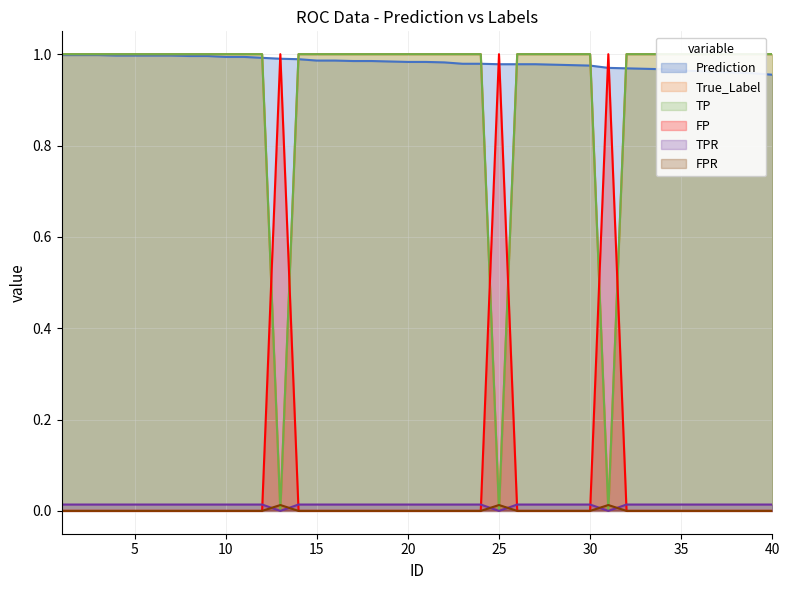

Which has a higher value, 12 or 20?

12